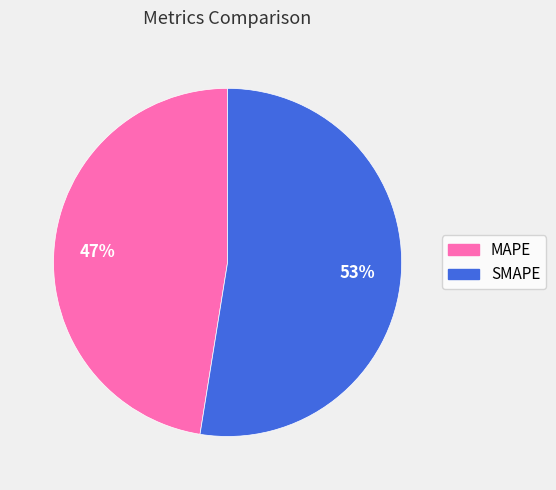

Combined, do SMAPE and MAPE account for over 50%?

Yes